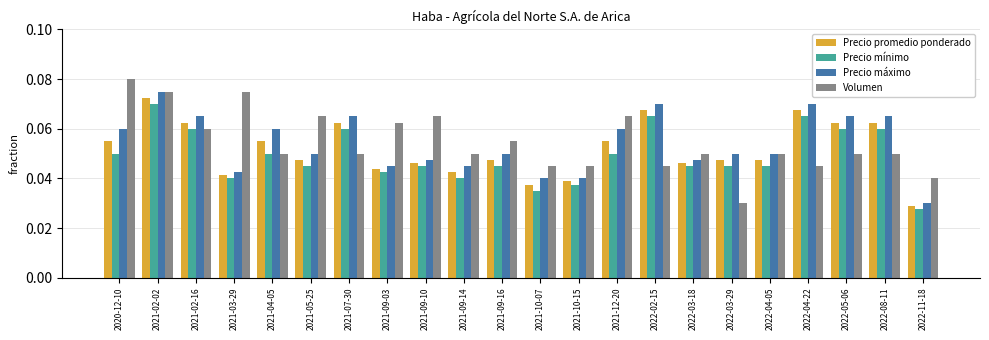

What is the label of the 8th bar from the left?

2021-09-03